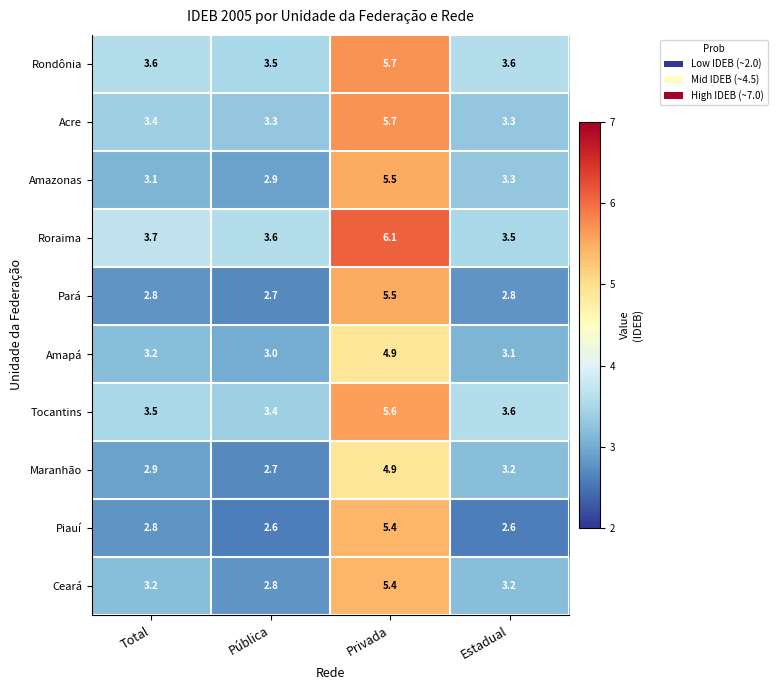

What is the spread (max minus min) of values at Privada?

1.2